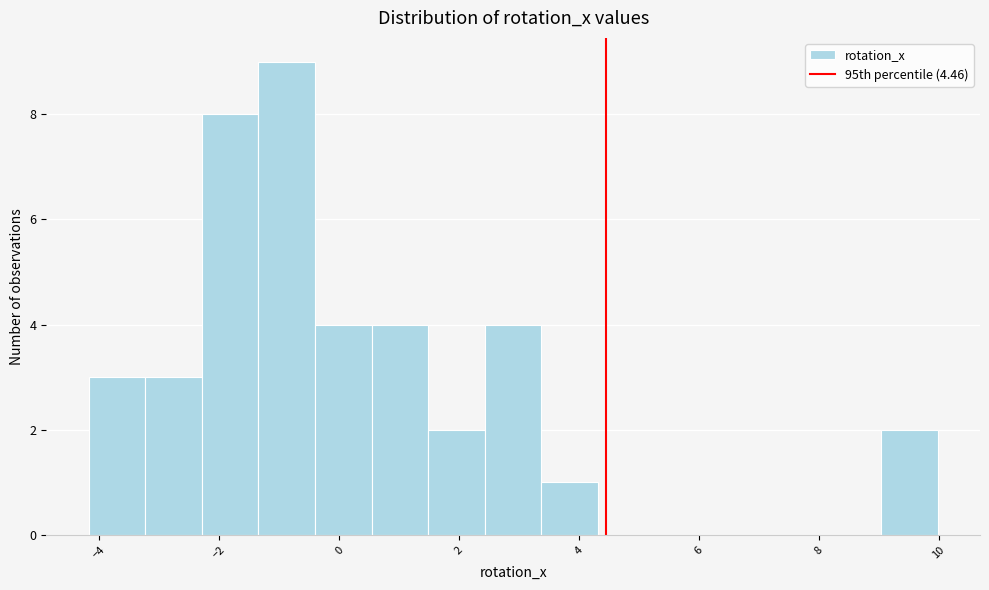

Reading left to right, transcribe this chart: for each bar, give the range it covers on the x-axis and its height. Neither the bar edges nor the heights are printed on the chart, so give them approximately, as read against the axes.

-4.2 to -3.2: 3
-3.2 to -2.2: 3
-2.2 to -1.4: 8
-1.4 to -0.4: 9
-0.4 to 0.6: 4
0.6 to 1.4: 4
1.4 to 2.4: 2
2.4 to 3.4: 4
3.4 to 4.4: 1
4.4 to 5.2: 0
5.2 to 6.2: 0
6.2 to 7.2: 0
7.2 to 8.0: 0
8.0 to 9.0: 0
9.0 to 10.0: 2